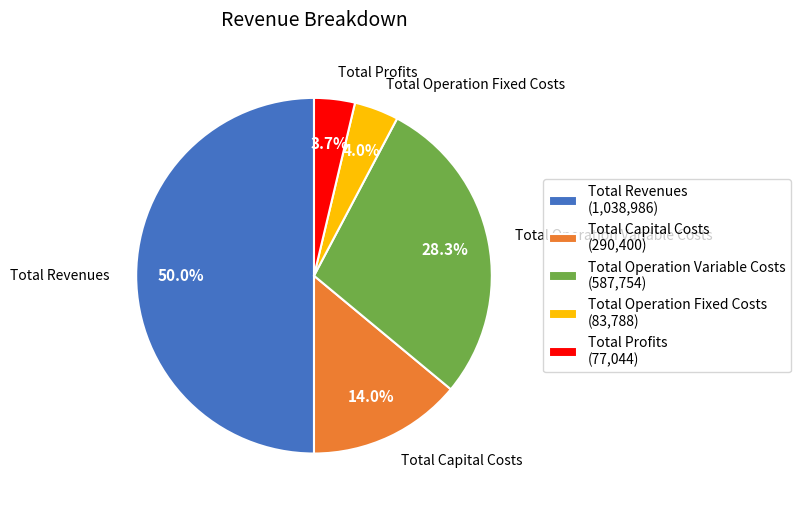

Does Total Operation Variable Costs represent more than half of the total?

No